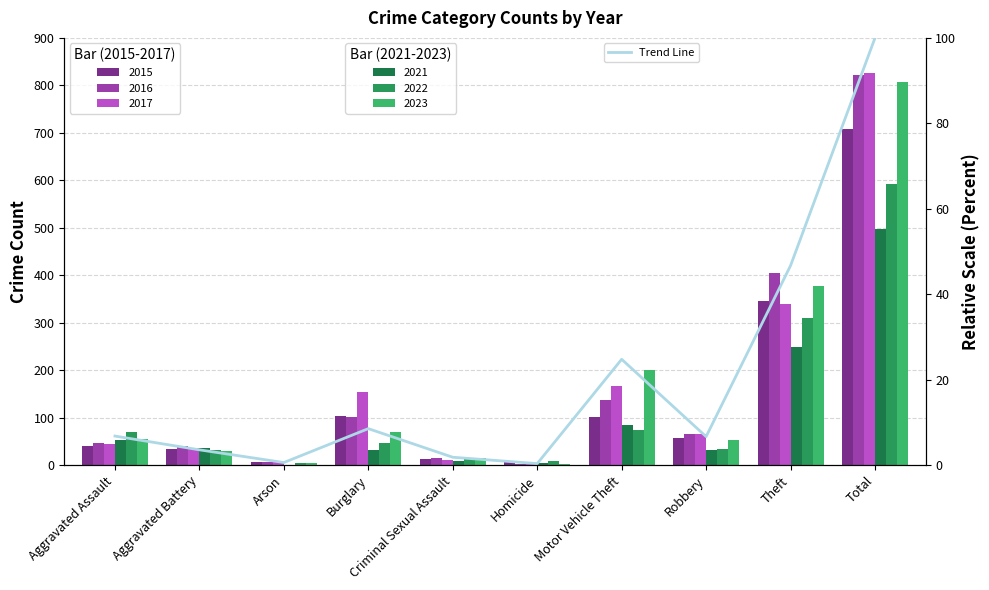

Rank the categories by value from lowest to highest.

Homicide, Arson, Criminal Sexual Assault, Aggravated Battery, Robbery, Aggravated Assault, Burglary, Motor Vehicle Theft, Theft, Total